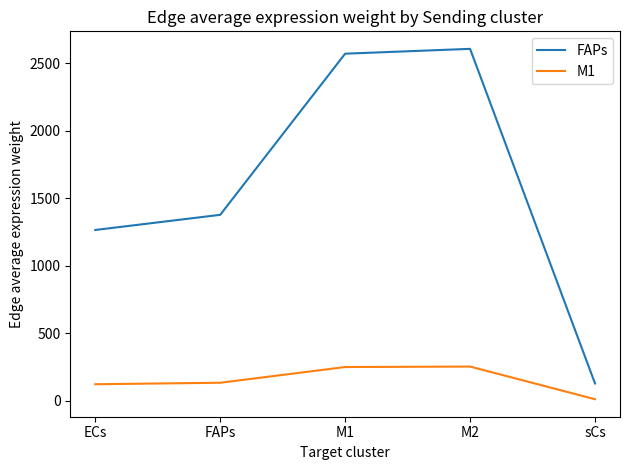

The FAPs series shows 231.5 at sCs. True or false?

False